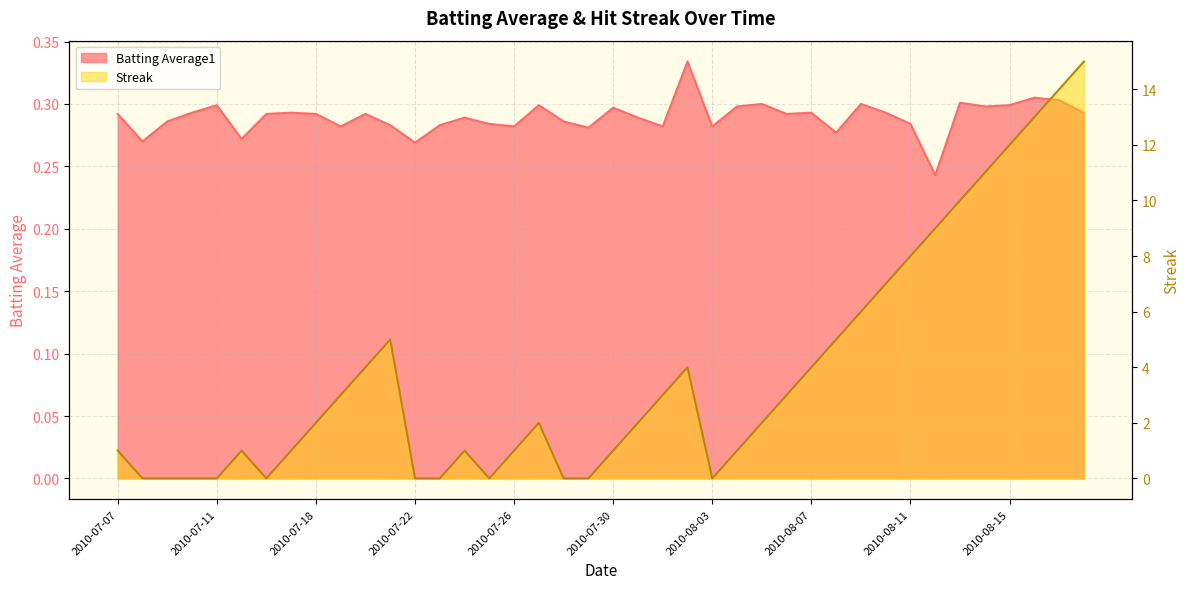

Which label corresponds to the smallest value in the chart?

2010-07-08